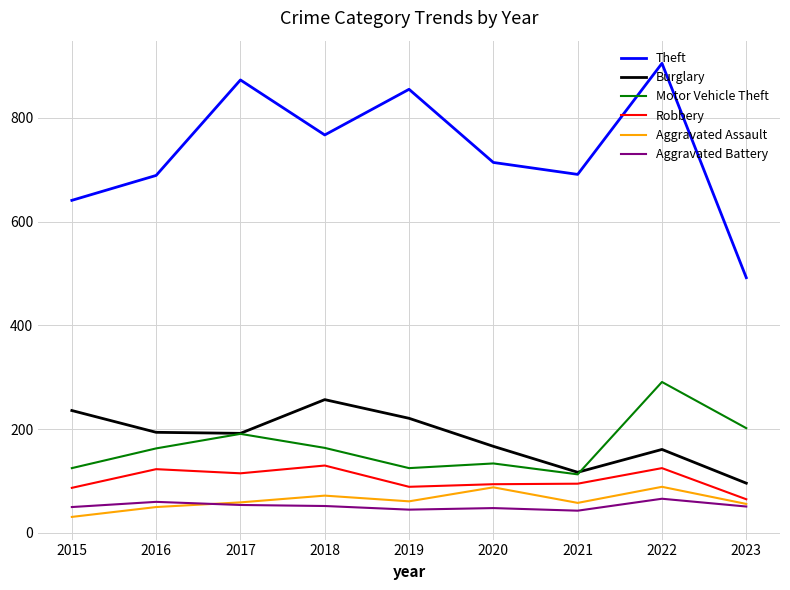

Which series has the largest range (max minus min)?

Theft